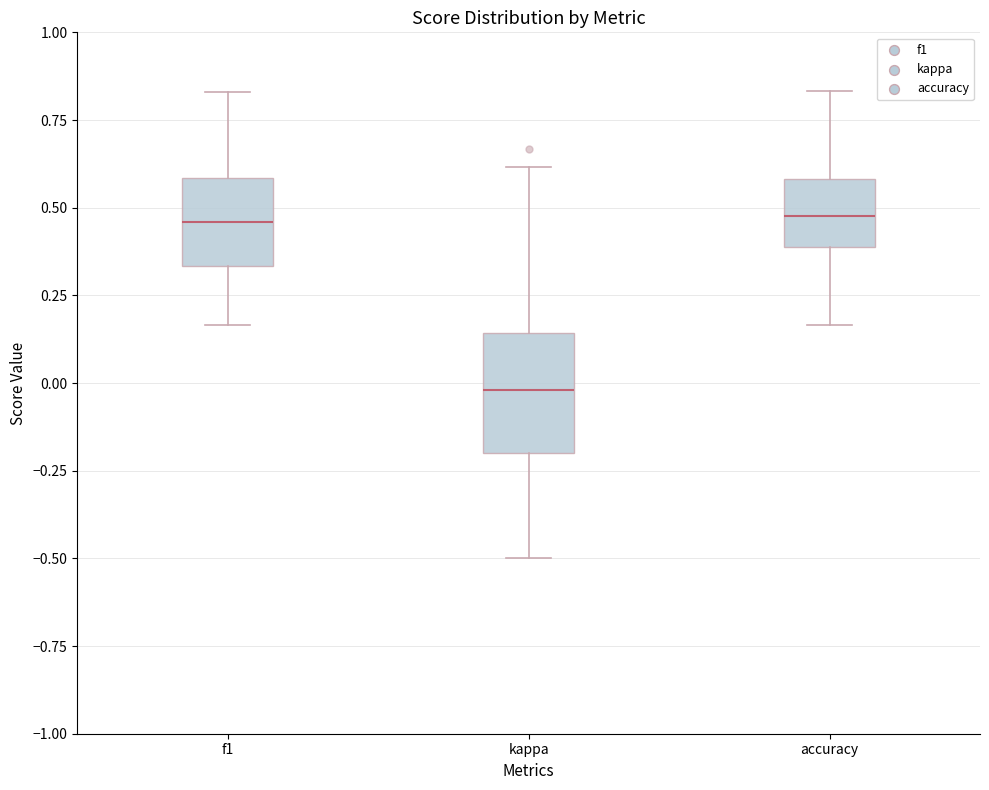

Which box has the lowest median line?

kappa